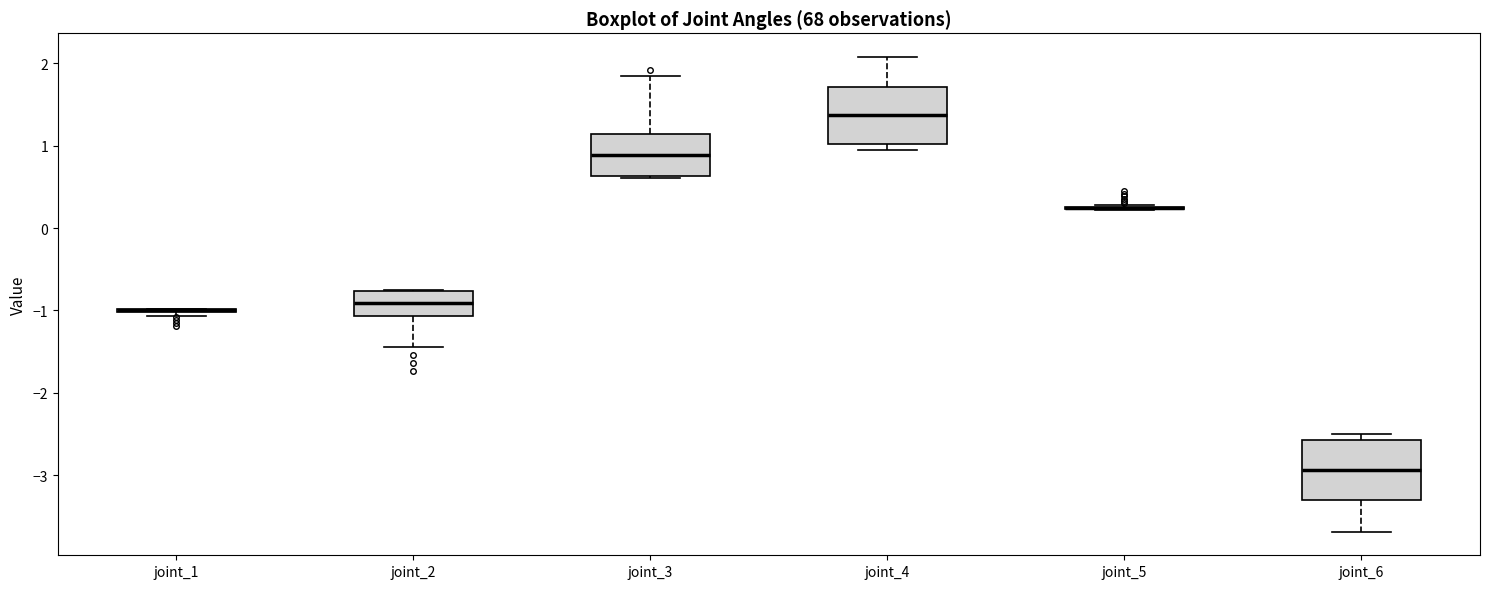

Reading left to right, transcribe this box plot: for each box, give where its median line is, the range the box spans, and where its two whiskers end, as read against the y-axis. The values are not printed on the chart, so give them approximately, as read against the axis.

joint_1: box collapsed to a line at -1.0, whiskers -1.1 to -1.0
joint_2: median -0.9, box -1.1 to -0.8, whiskers -1.4 to -0.8
joint_3: median 0.9, box 0.6 to 1.1, whiskers 0.6 to 1.8
joint_4: median 1.4, box 1.0 to 1.7, whiskers 0.9 to 2.1
joint_5: box collapsed to a line at 0.2, whiskers 0.2 to 0.3
joint_6: median -2.9, box -3.3 to -2.6, whiskers -3.7 to -2.5